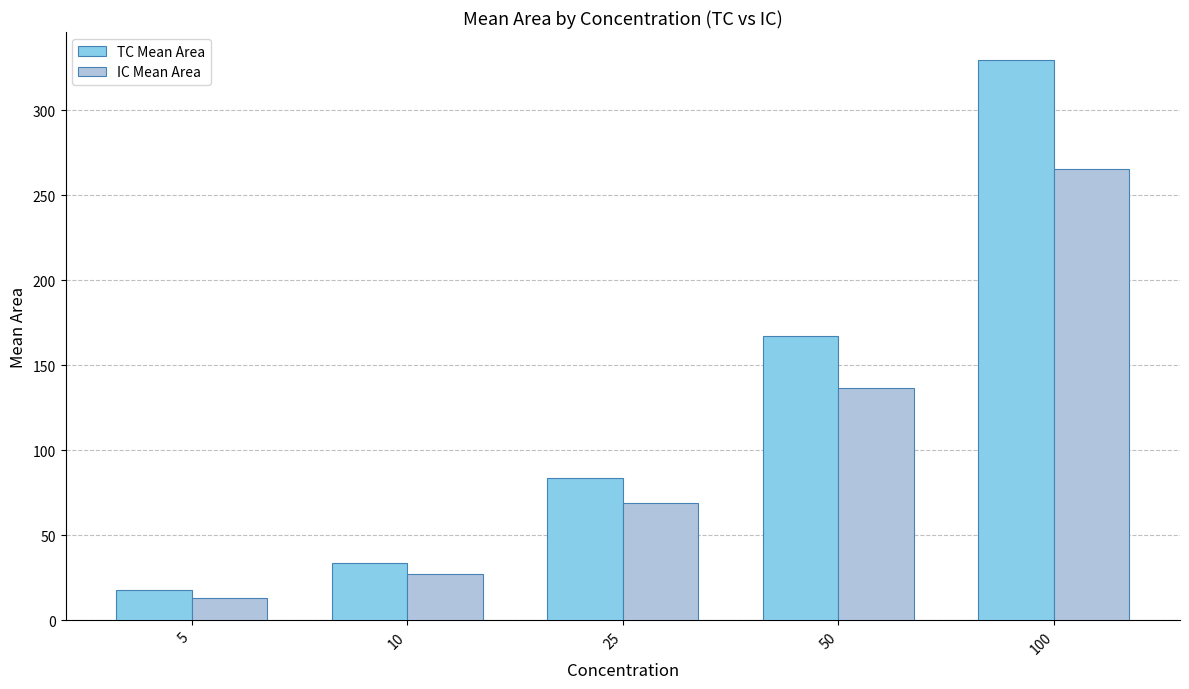

Is it true that IC Mean Area equals 44.6 at 50?

False